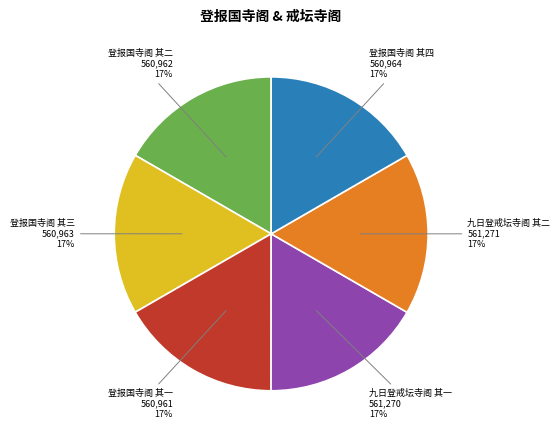

Combined, do 登报国寺阁 其一 and 九日登戒坛寺阁 其二 account for over 50%?

No